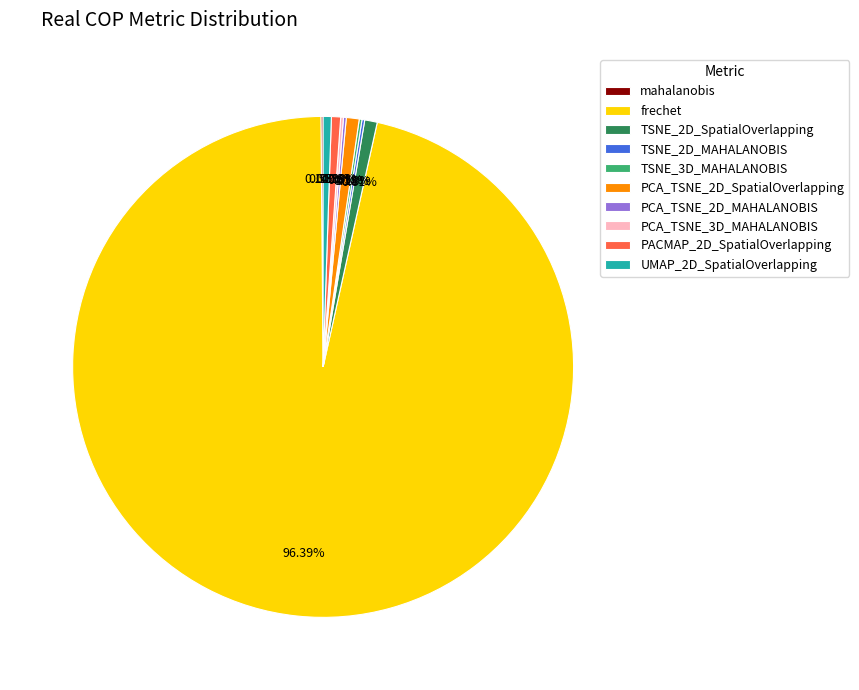

Is the sum of PCA_TSNE_2D_SpatialOverlapping and UMAP_2D_SpatialOverlapping greater than half?

No